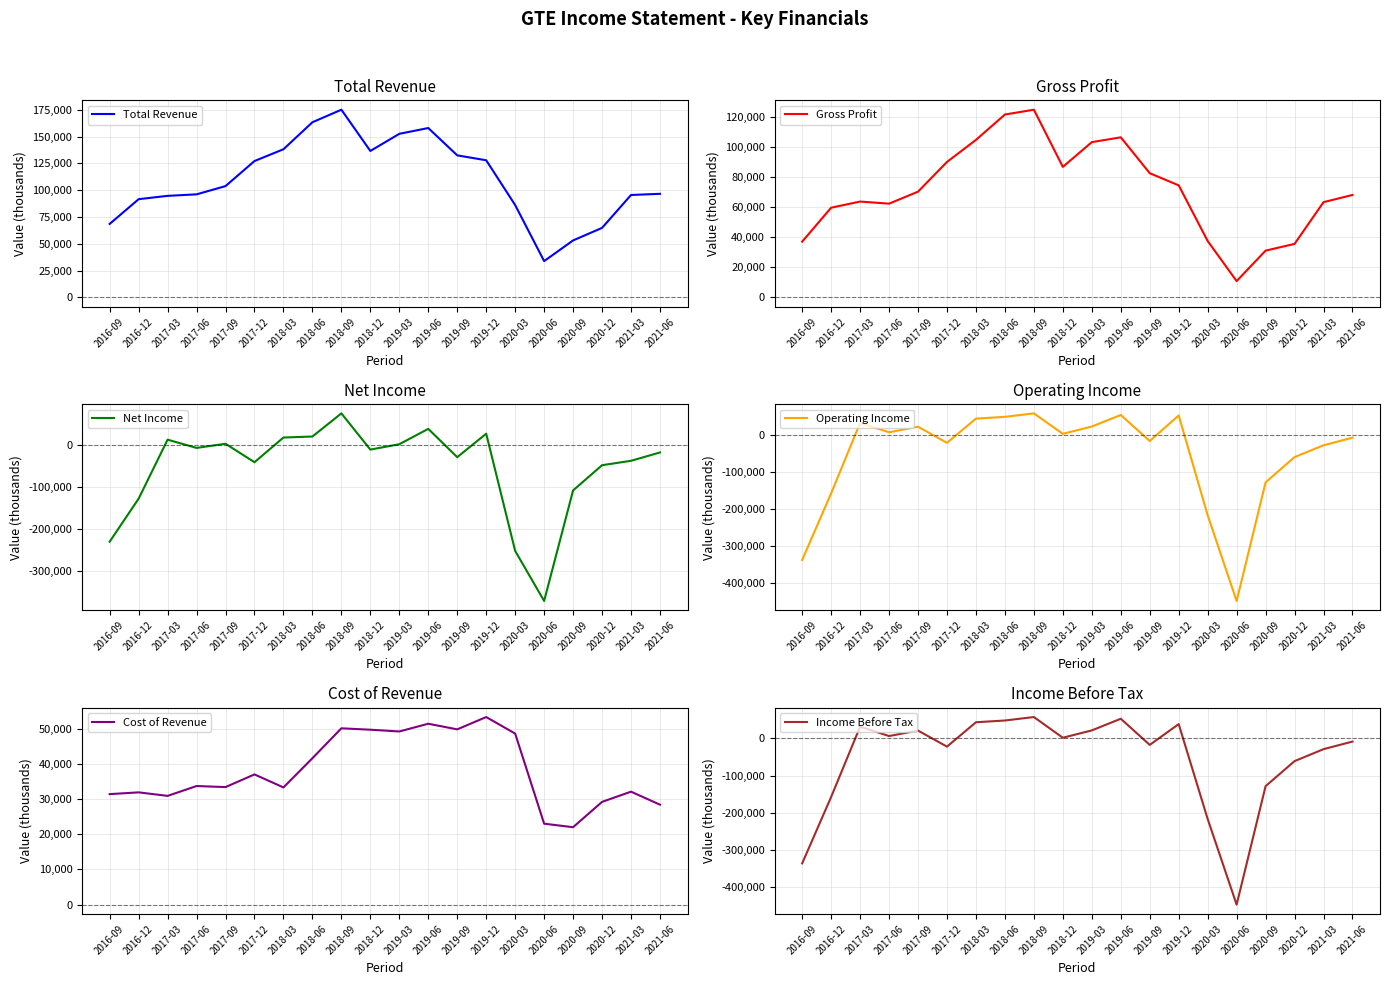

At 2018-06, list the series in order from largest to smallest.

Total Revenue, Gross Profit, Income Before Tax, Operating Income, Cost of Revenue, Net Income